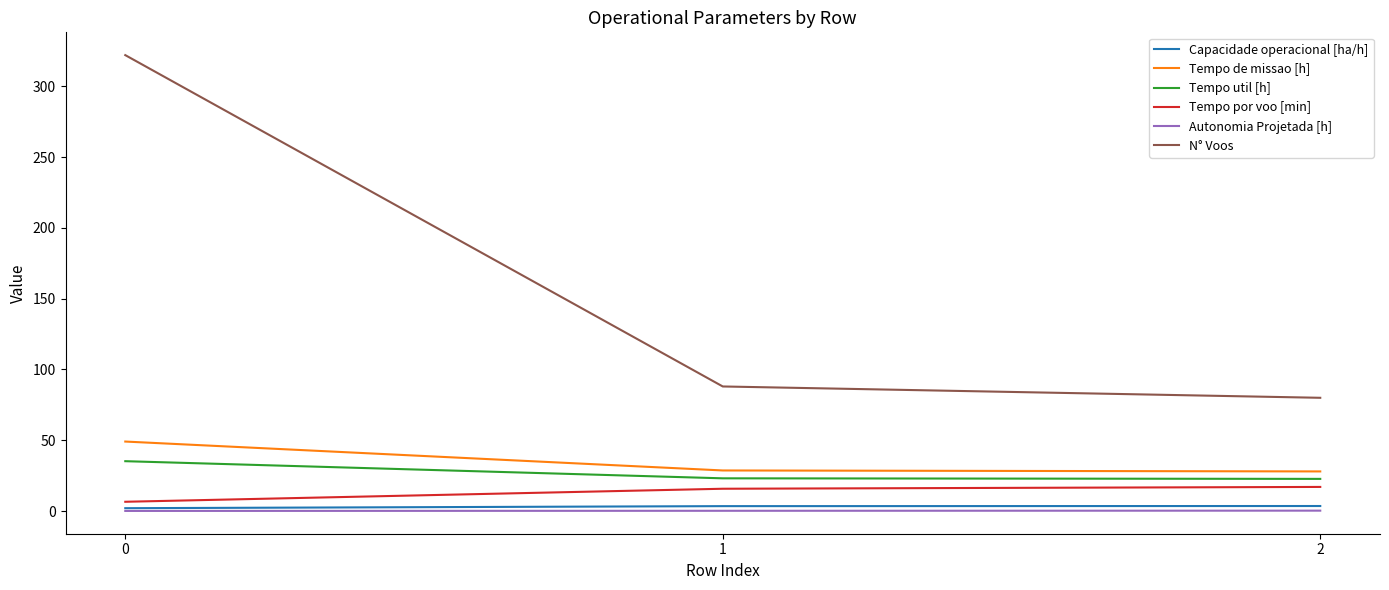

Does the chart have visible grid lines?

No